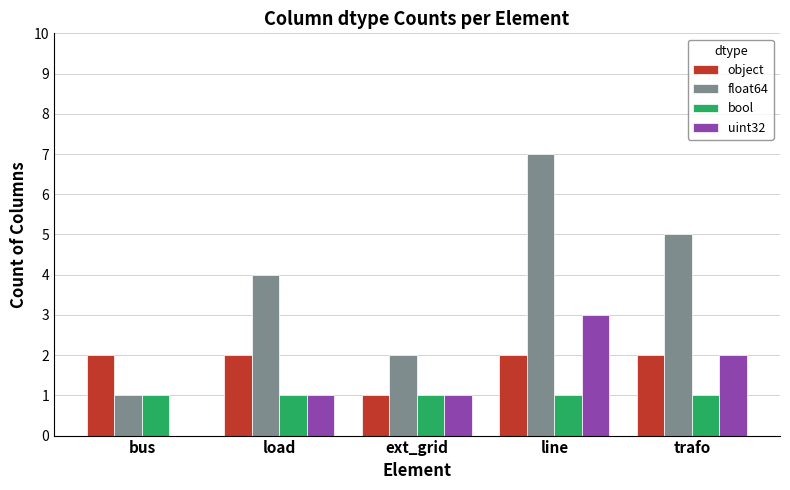

What is the sum of all object values?

9